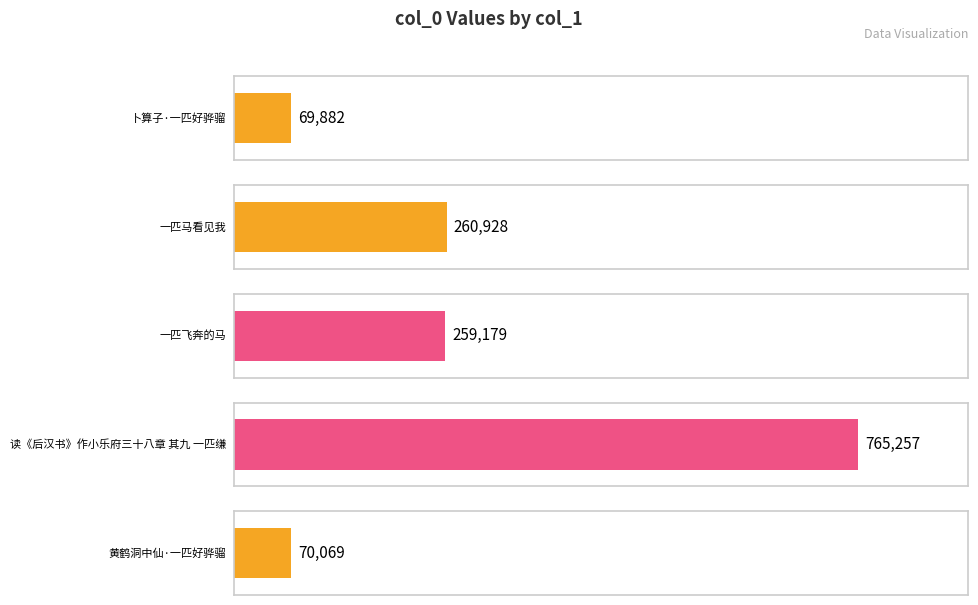

Where does the data first go above 259179?

一匹马看见我